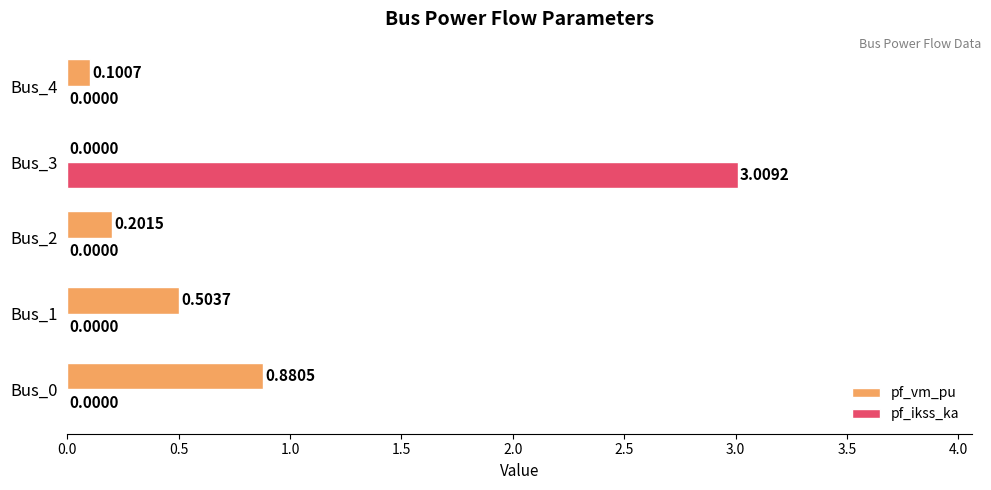

What is the sum of all pf_ikss_ka values?

3.0